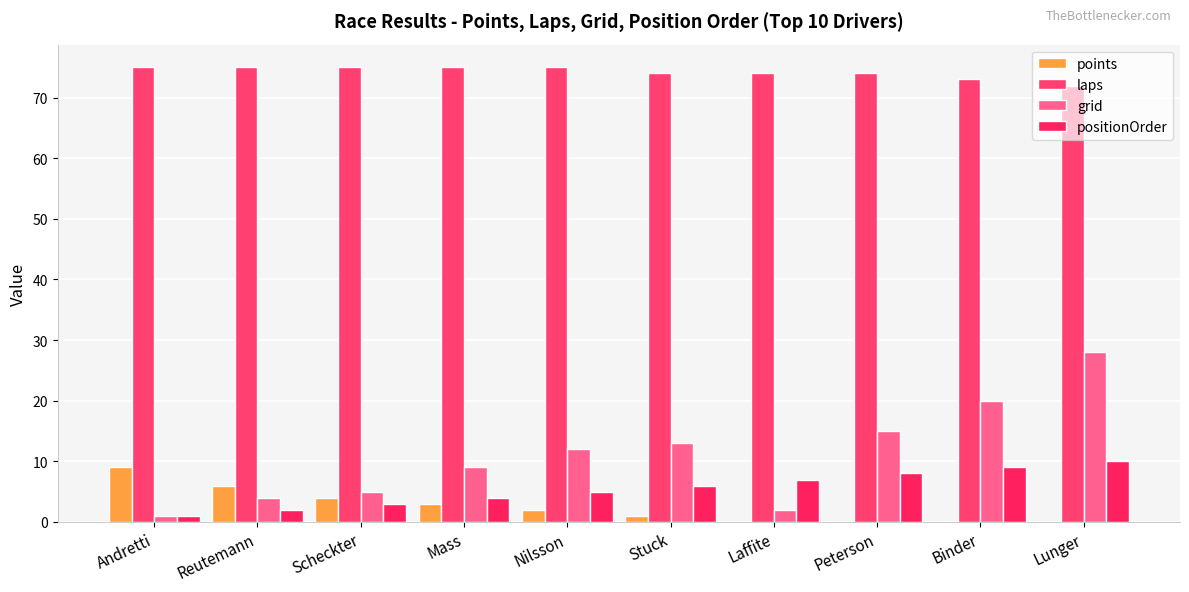

Does the chart contain stacked bars?

No